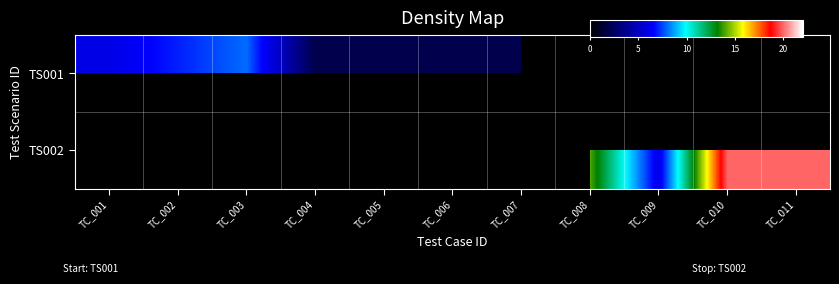

What is the difference between the maximum and minimum values in the TS001 series?

6.0